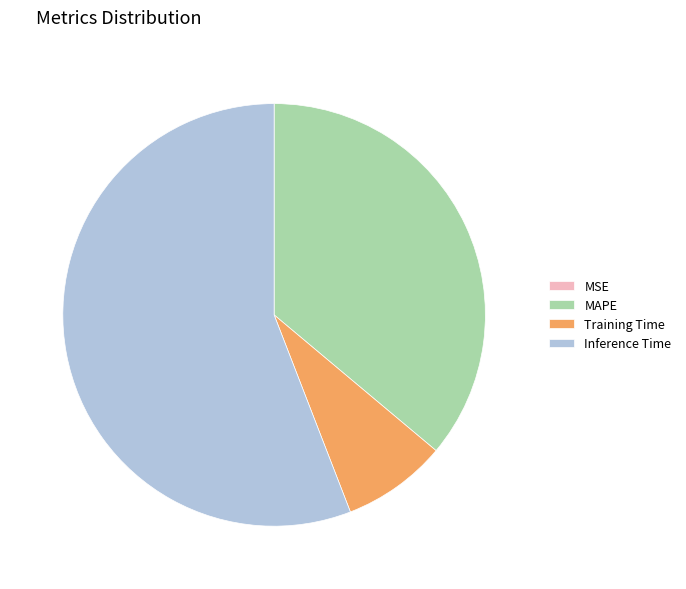

Which has a higher value, Inference Time or MAPE?

Inference Time